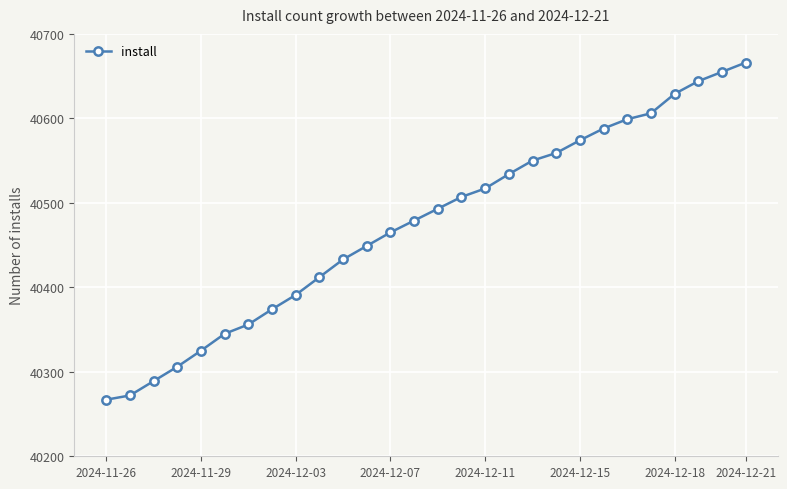

Reading left to right, extract all data points from this chart.

40267	40272	40289	40306	40325	40345	40356	40374	40391	40412	40433	40449	40465	40479	40493	40507	40517	40534	40550	40559	40574	40588	40599	40606	40629	40644	40655	40666